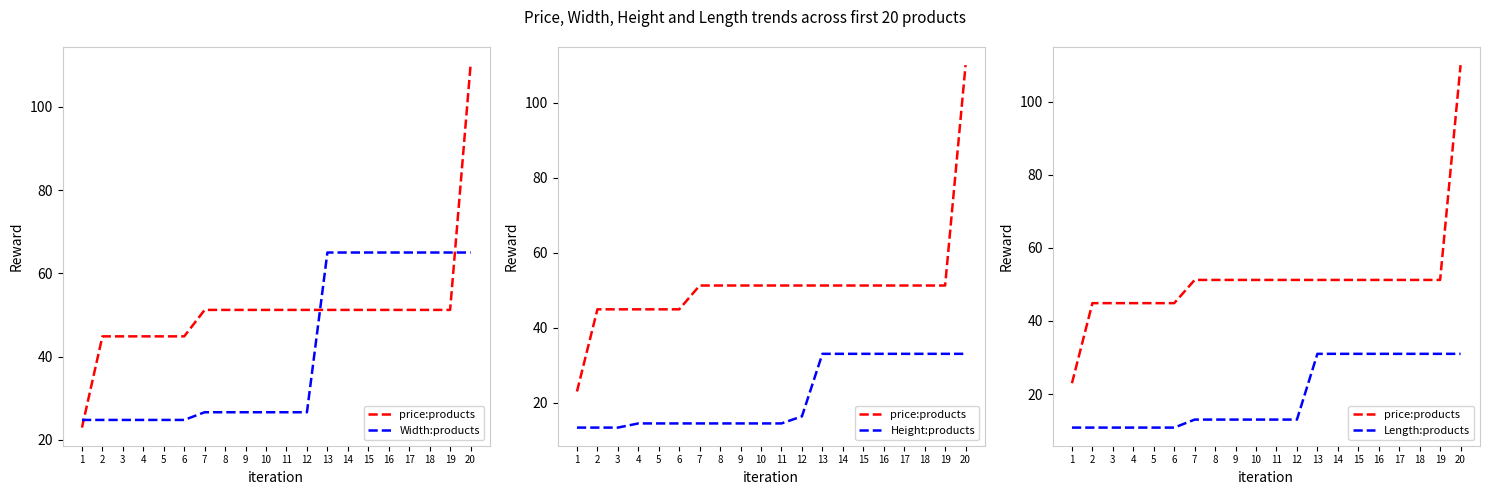

How many data points does each series have?

20